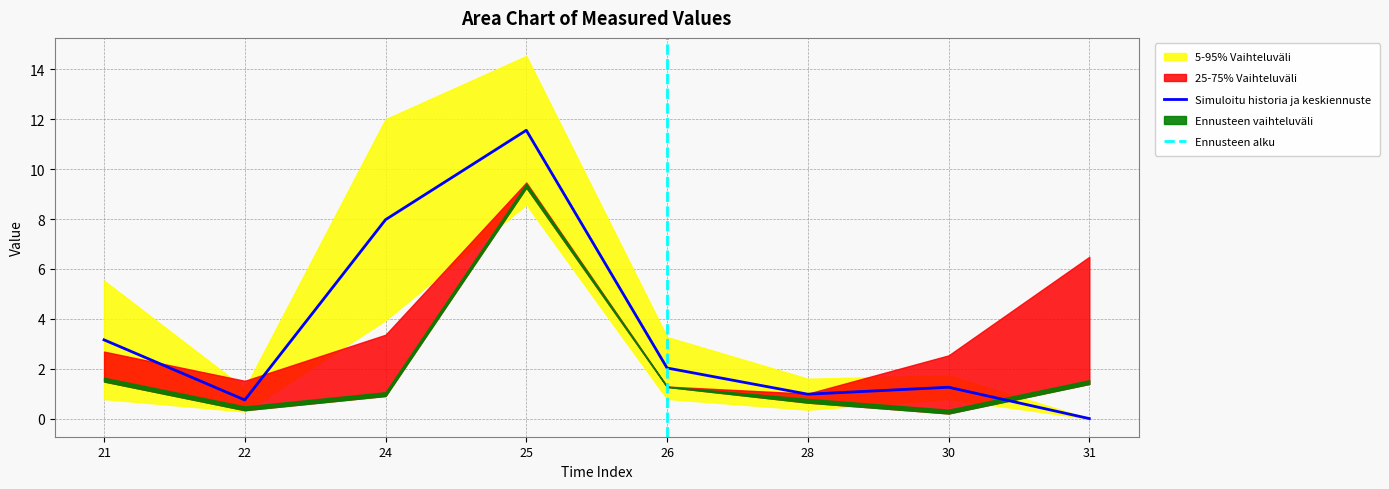

What is the sum of the 25-75% Vaihteluväli row1 values at 25 and 28?

10.1